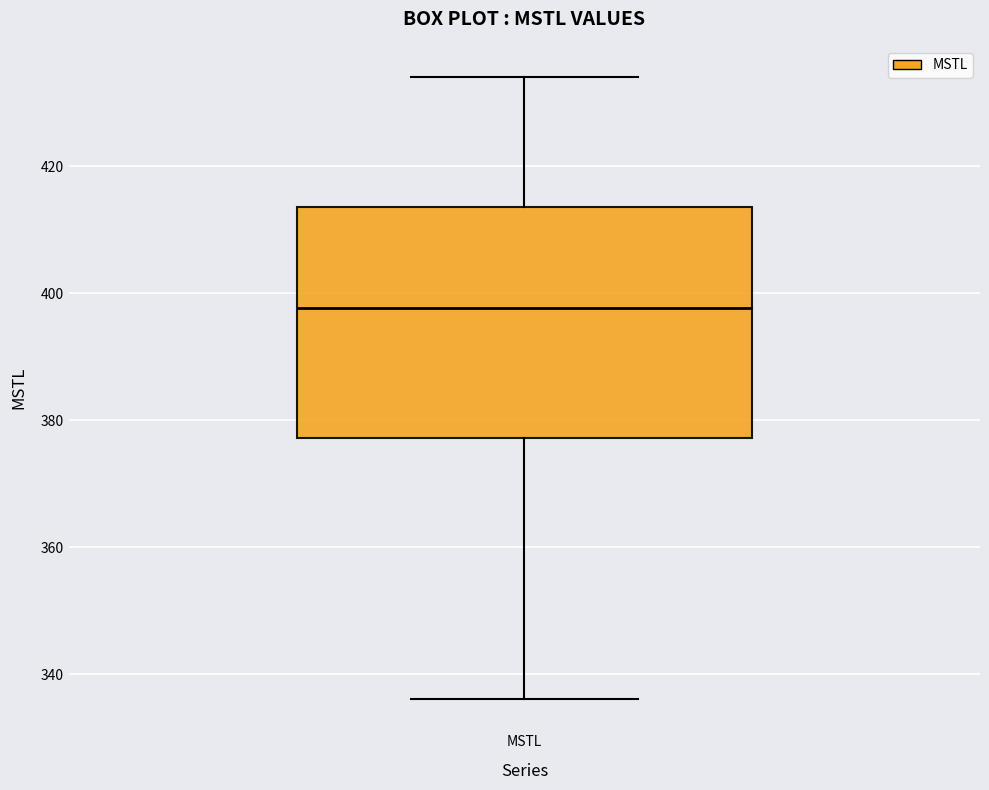

Transcribe this box plot: give where the median line is, the range the box spans, and where the two whiskers end, as read against the y-axis. The values are not printed on the chart, so give them approximately, as read against the axis.

median 398, box 378 to 414, whiskers 336 to 434